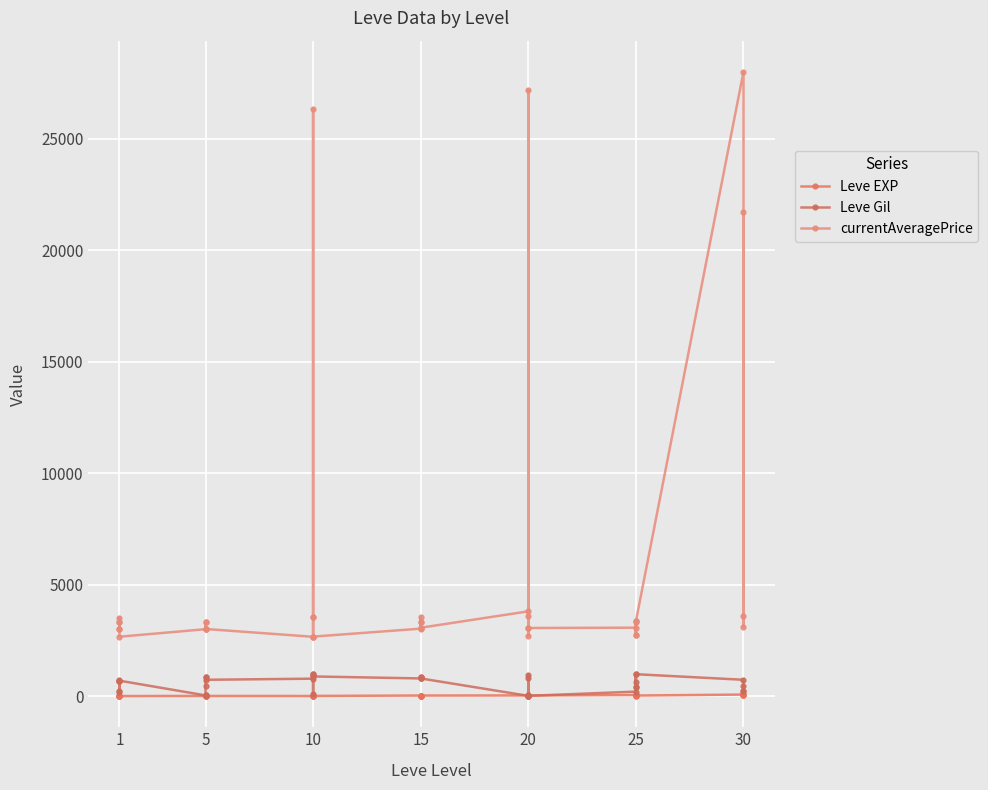

What is the difference between the maximum and second lowest values in the currentAveragePrice series?

25329